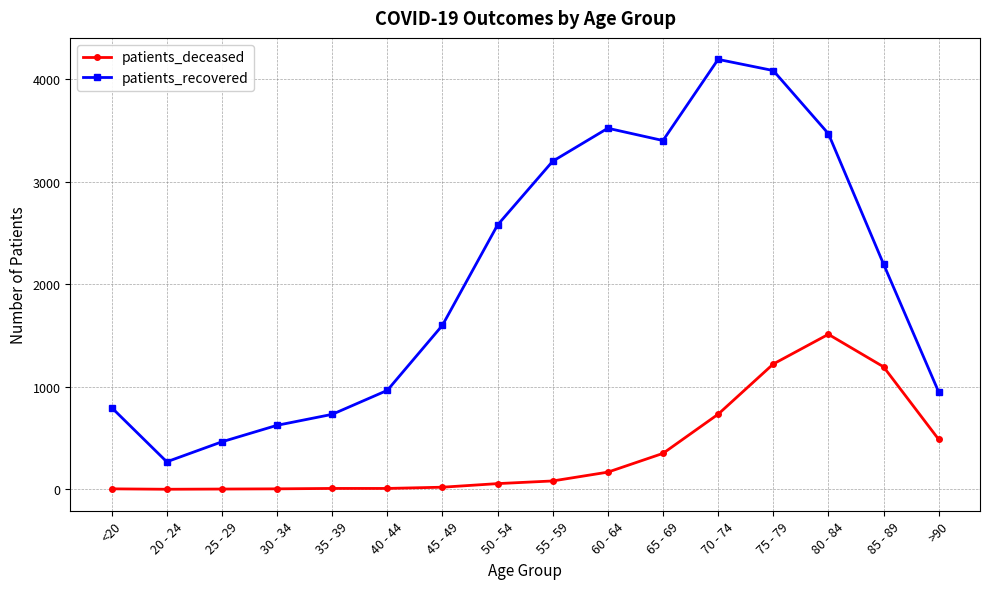

What is the maximum value shown in the chart?

4195